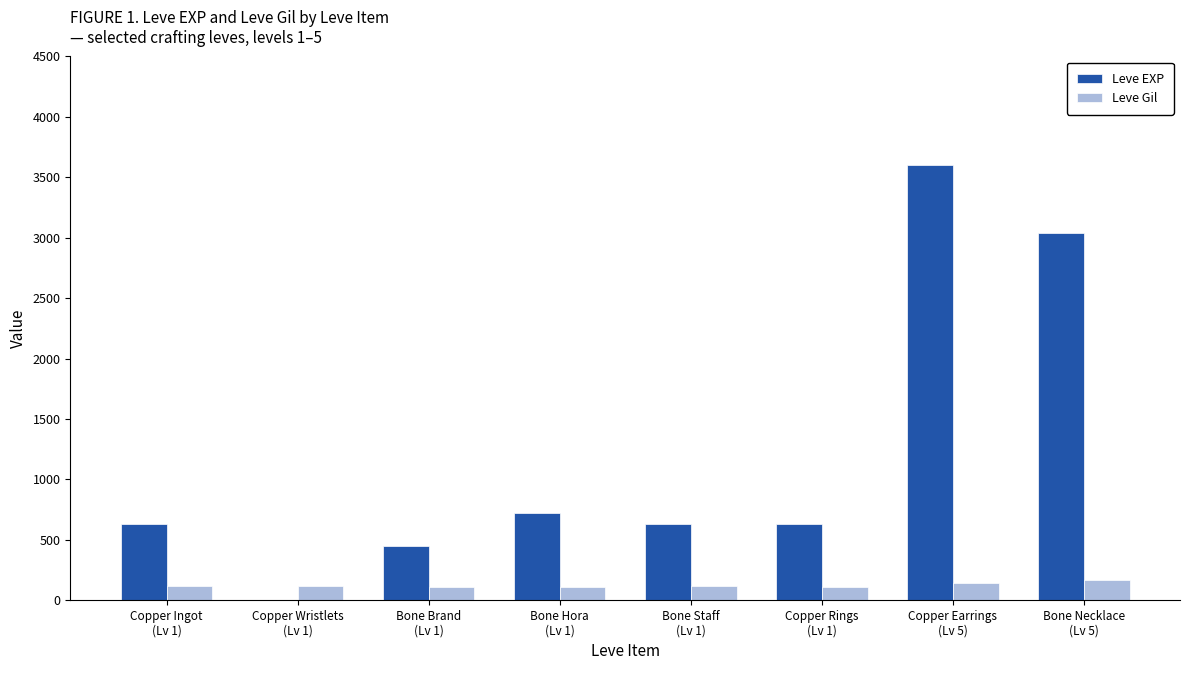

What is the spread (max minus min) of values at Copper Wristlets
(Lv 1)?

115